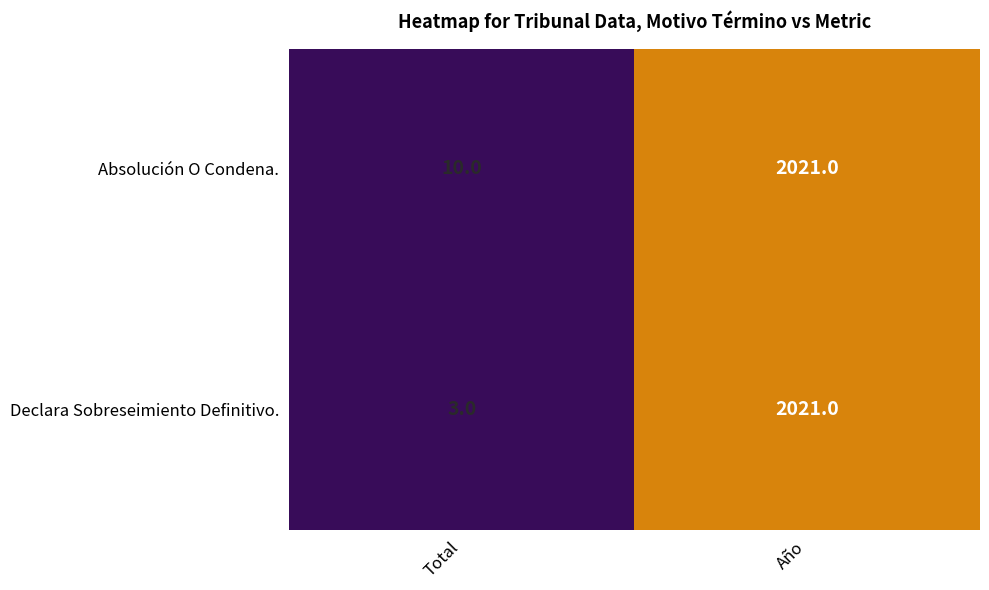

At how many categories does at least one series exceed 1374?

1